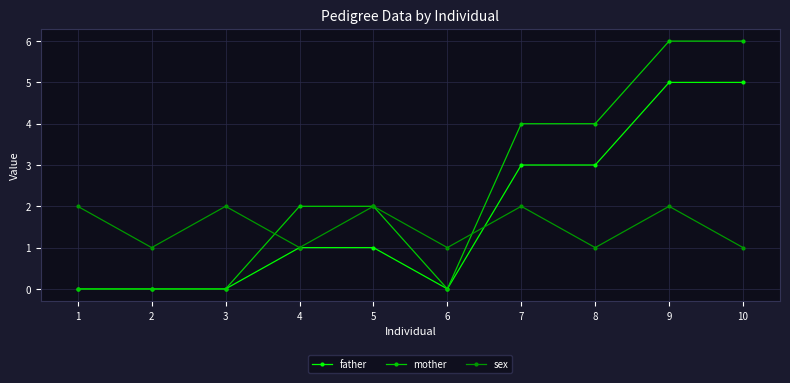

Rank the series by their average value, from lowest to highest.

sex, father, mother